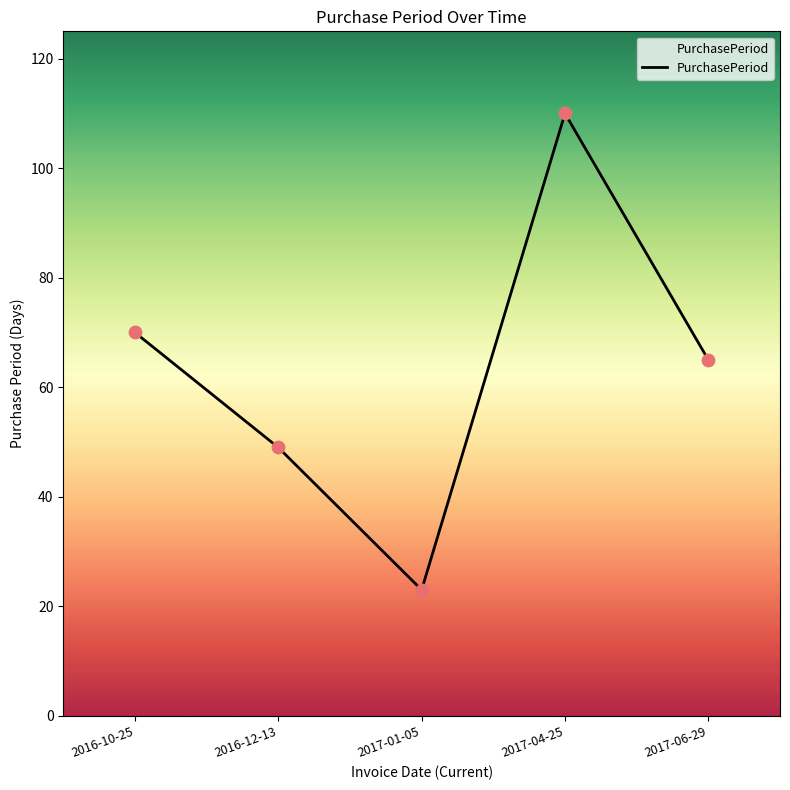

Between 2017-01-05 and 2017-06-29, which is larger?

2017-06-29